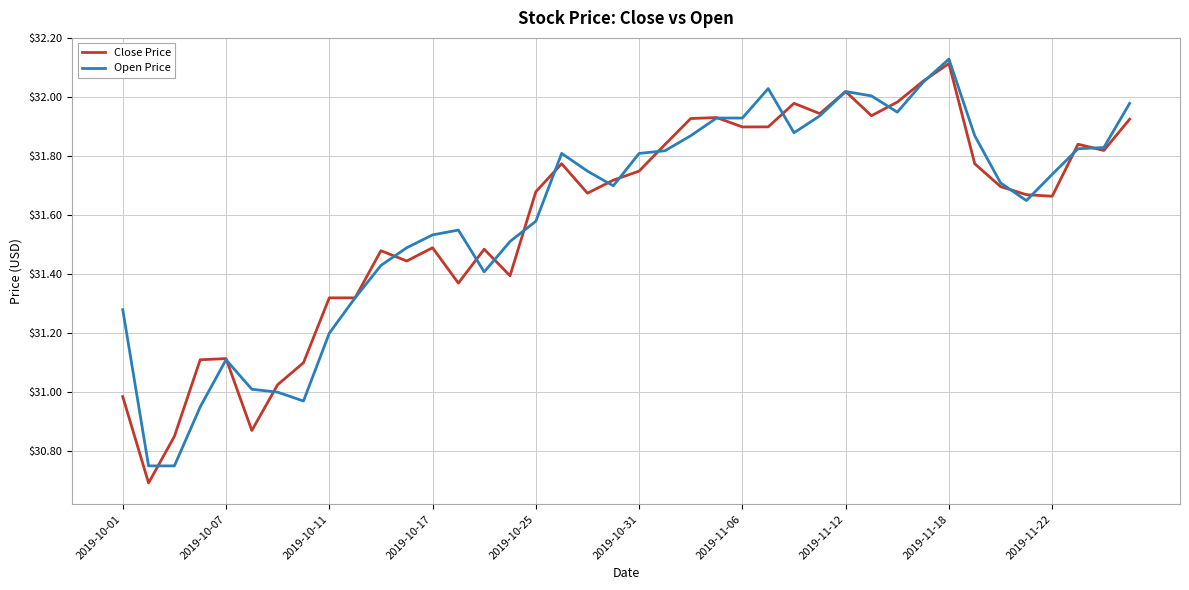

True or false: Open Price and Close Price cross at least once.

True